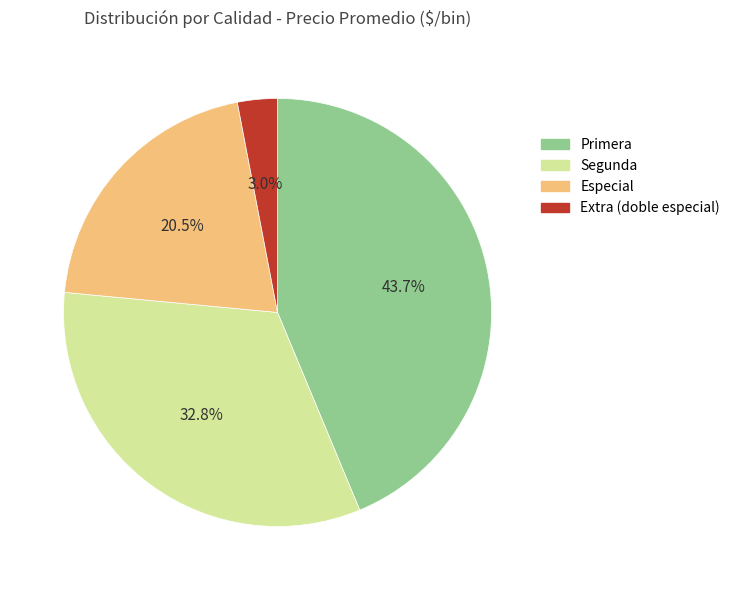

Is there a majority slice in this chart?

No